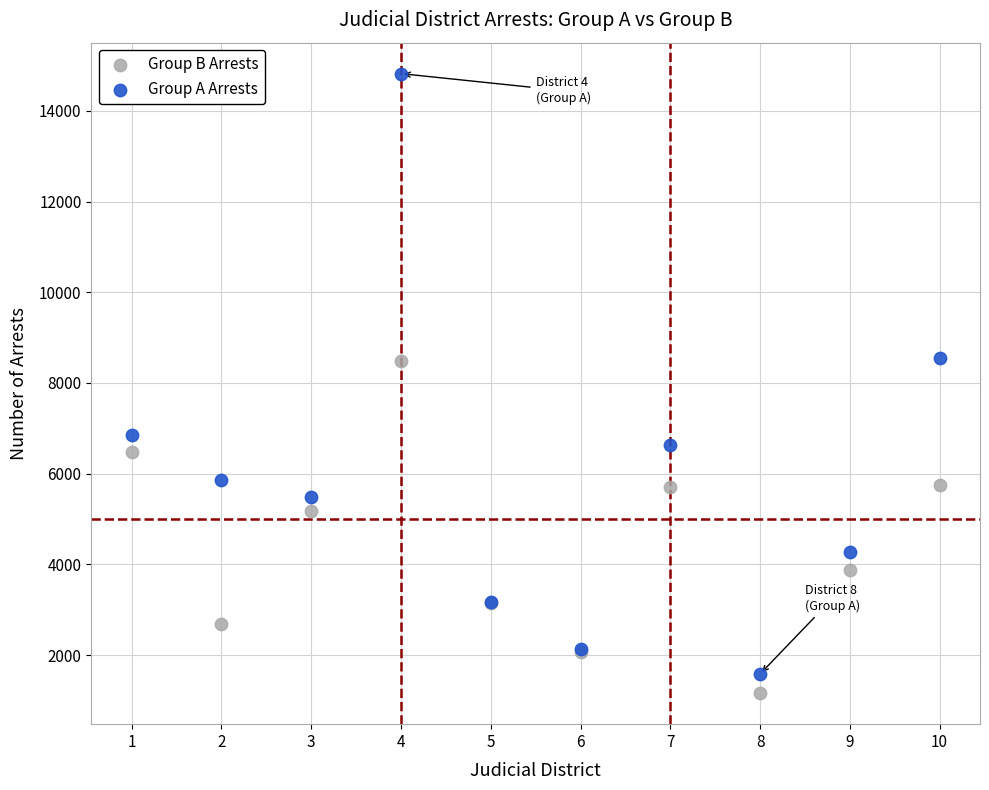

In the Group B Arrests series, what Y value is closest to 4820?

5173